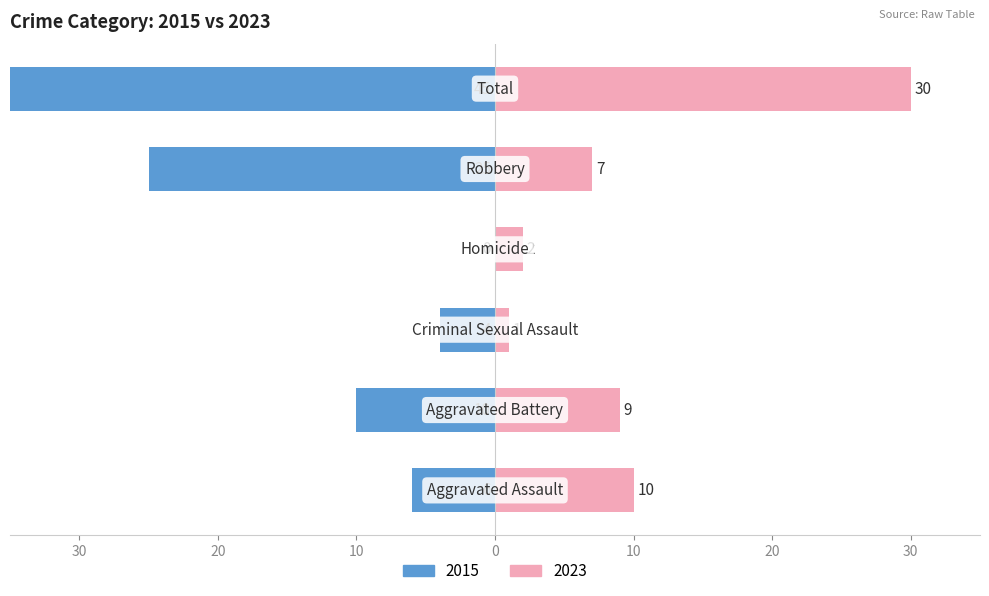

The Right series shows 9 at Aggravated Battery. True or false?

True